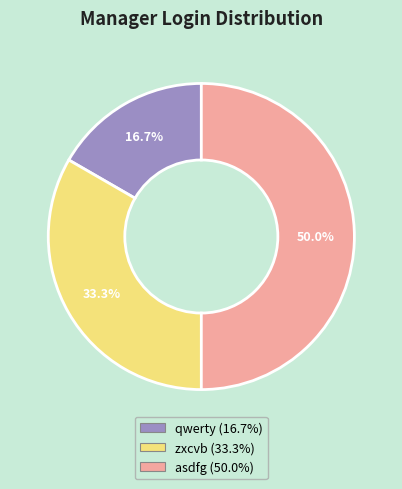

What is the smallest slice in the pie chart?

qwerty